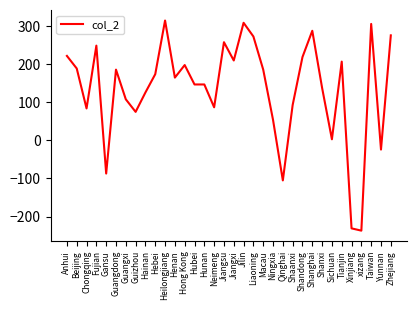

At which category does the data reach its first local valley?

Chongqing